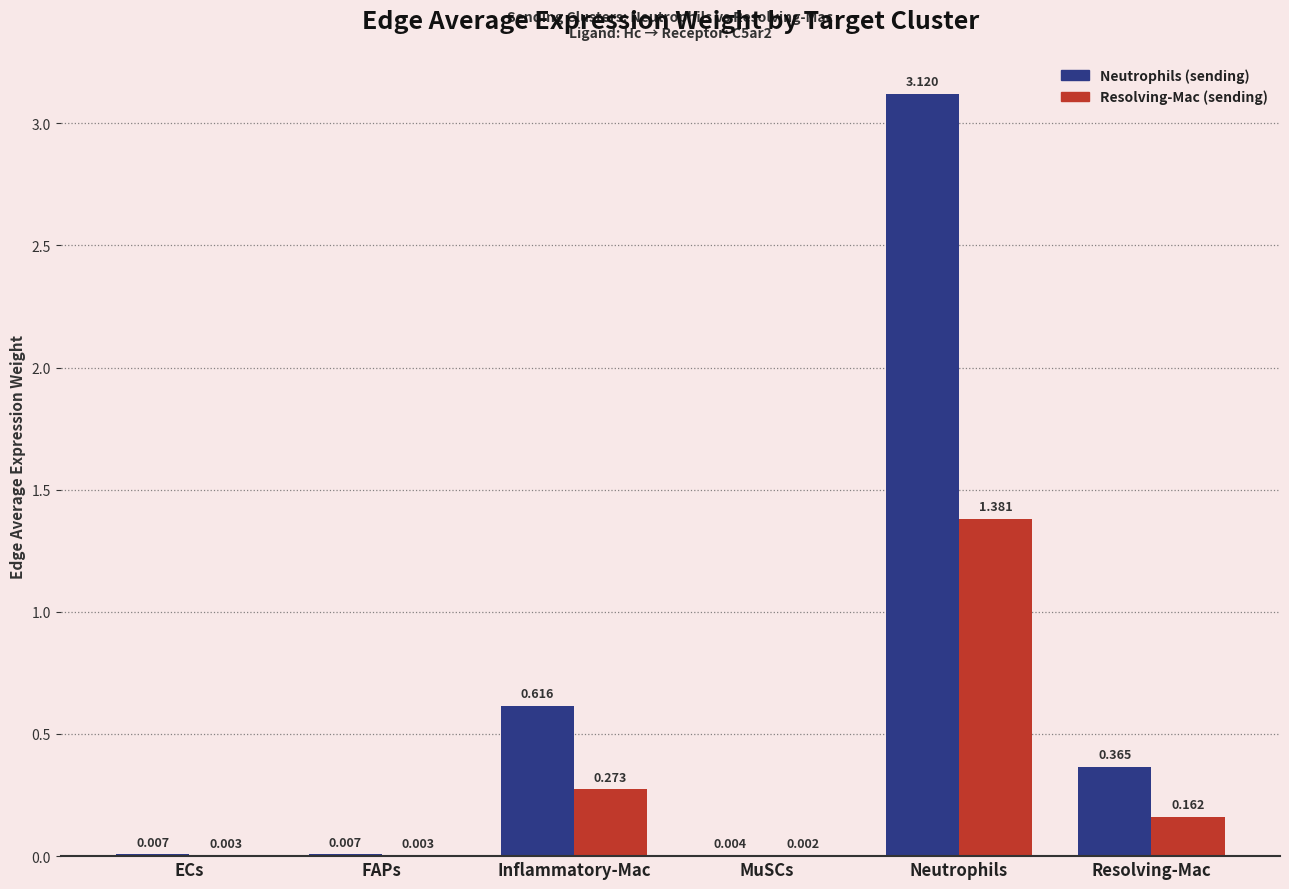

At which category is the sum across all series the highest?

Neutrophils